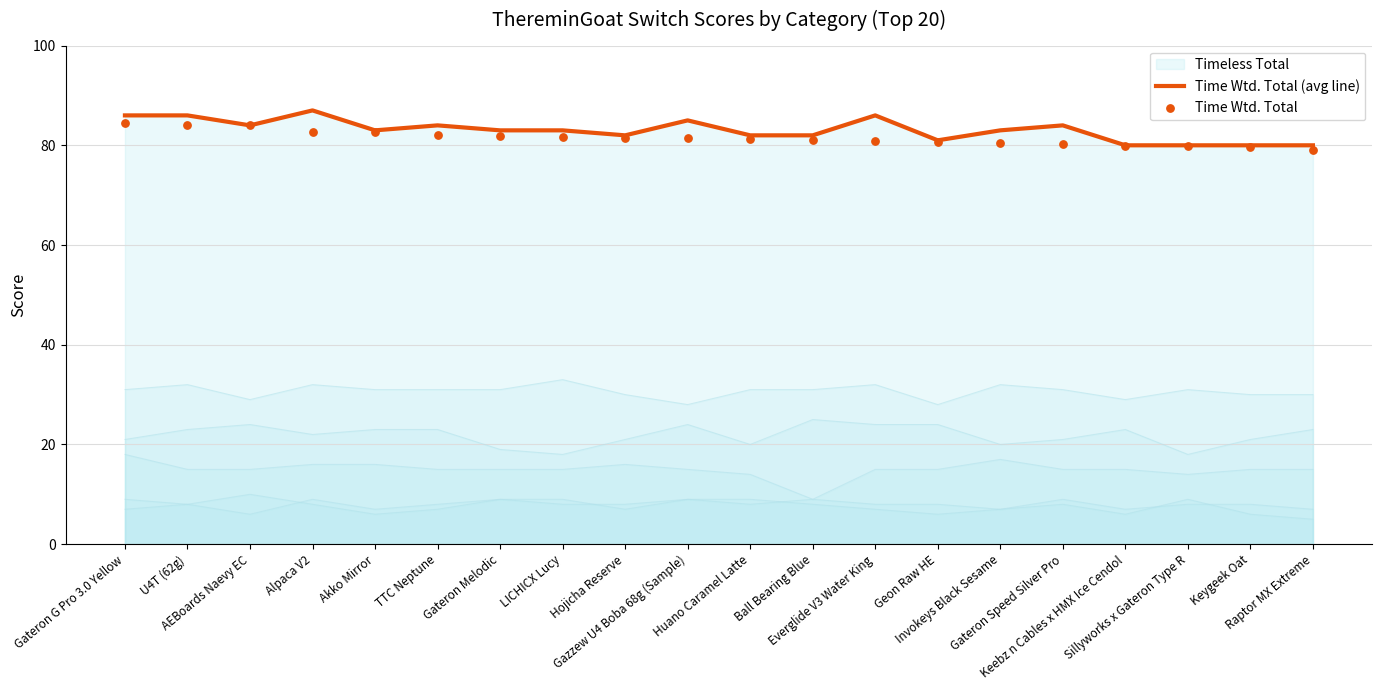

What is the highest value of the Time Wtd. Total (avg line) series?

87